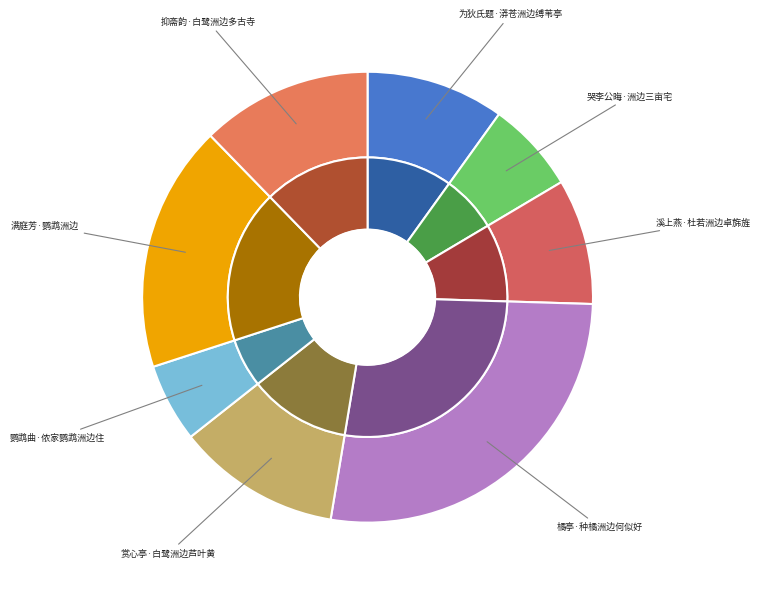

Combined, do 哭李公晦·洲边三亩宅 and 满庭芳·鹦鹉洲边 account for over 50%?

No